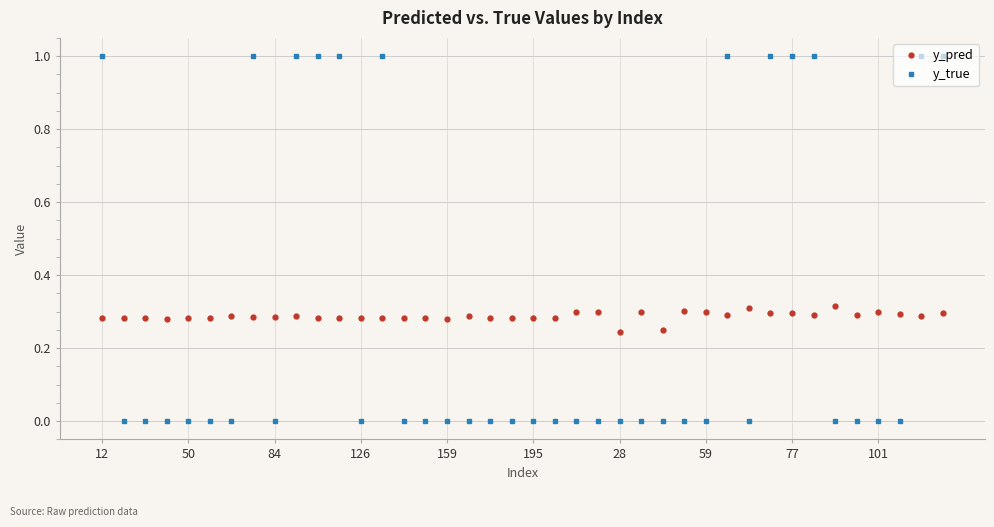

What is the highest value of the y_true series?

1.0